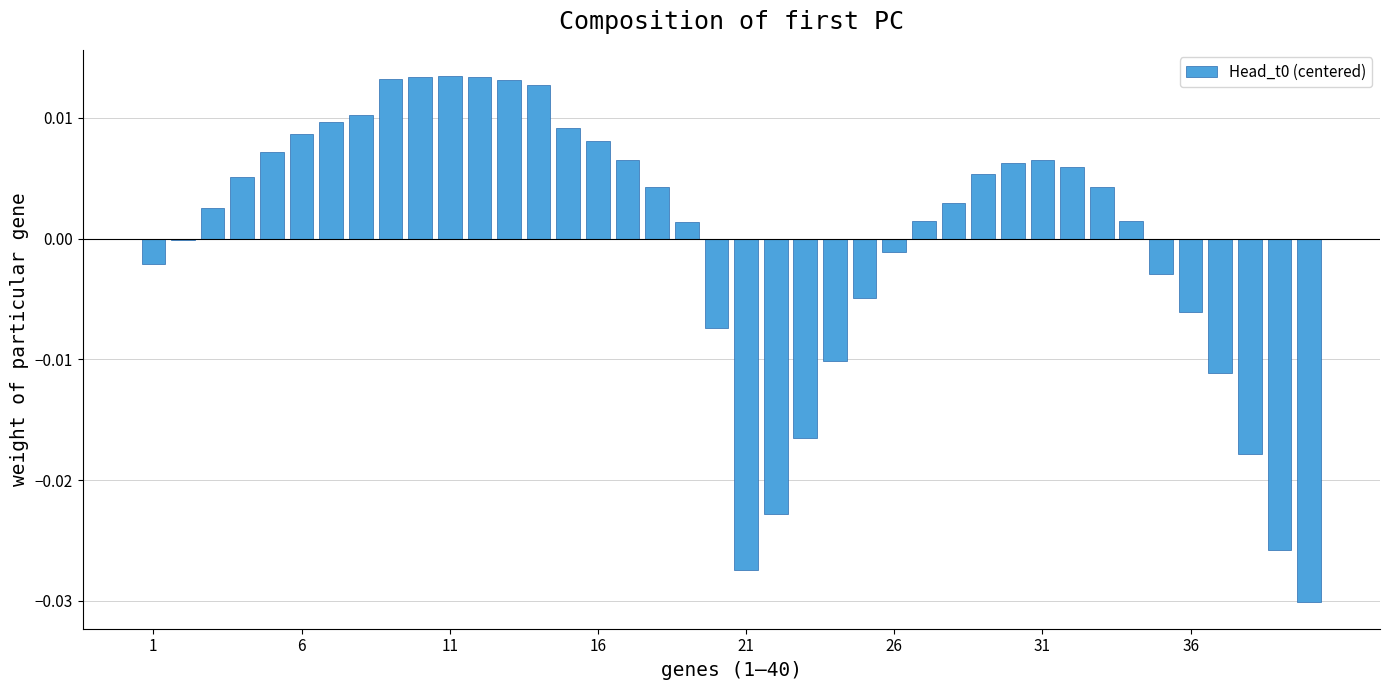

Count the number of data series in this chart.

1